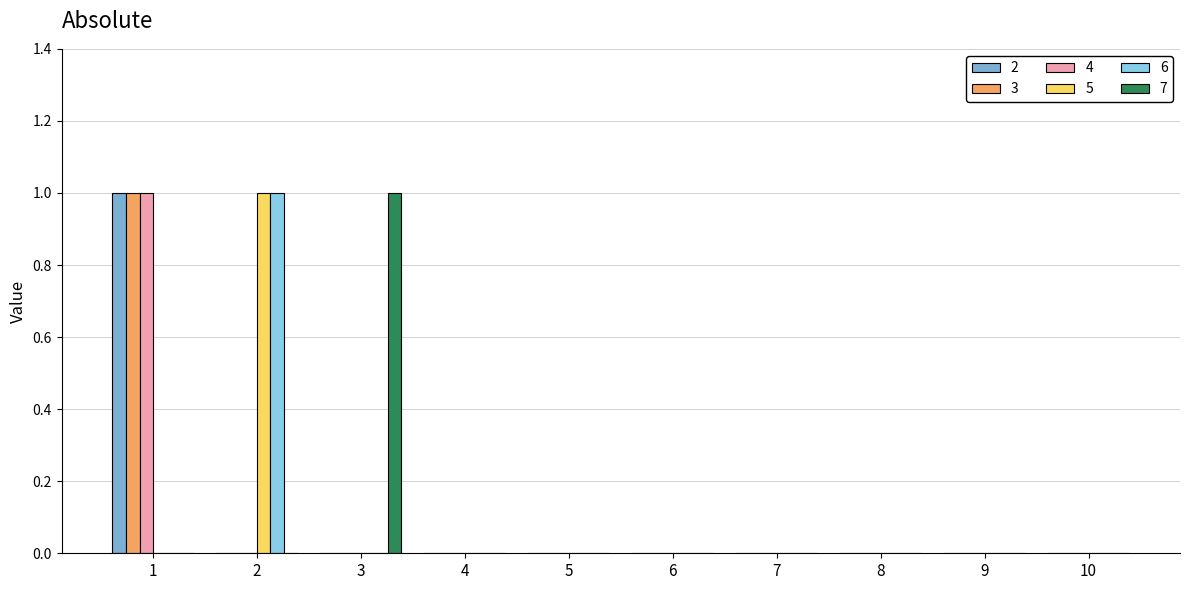

True or false: 2 has a value of 0 at 4.

True